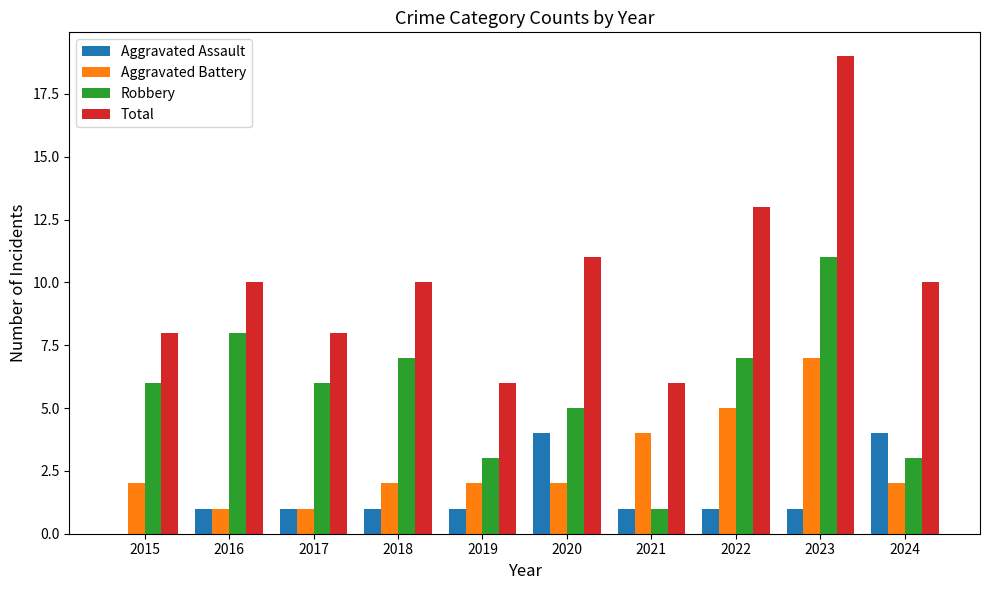

Between 2016 and 2023, which series saw the biggest shift?

Total